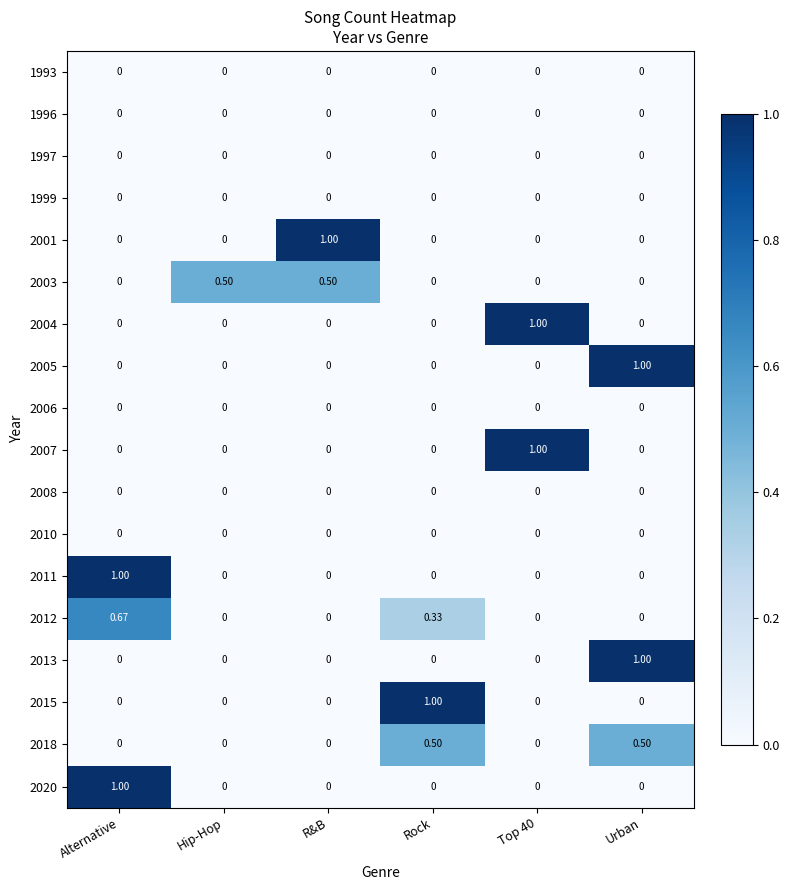

At which category is the sum across all series the highest?

Alternative